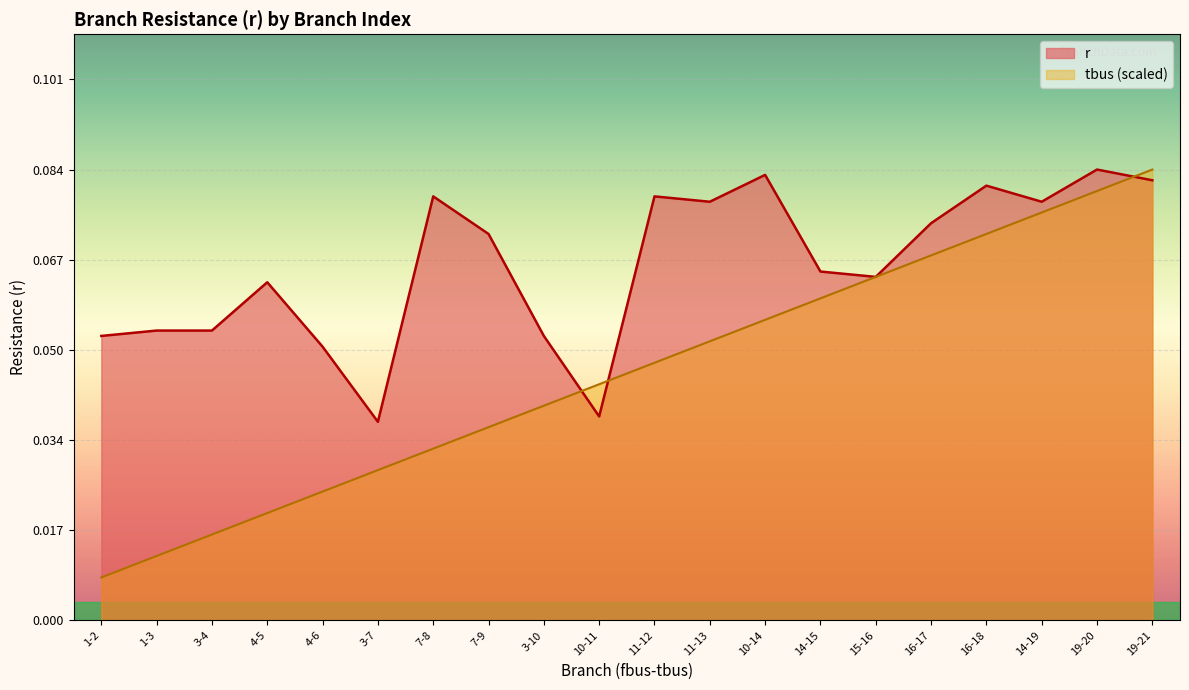

Which label corresponds to the smallest value in the chart?

1-2